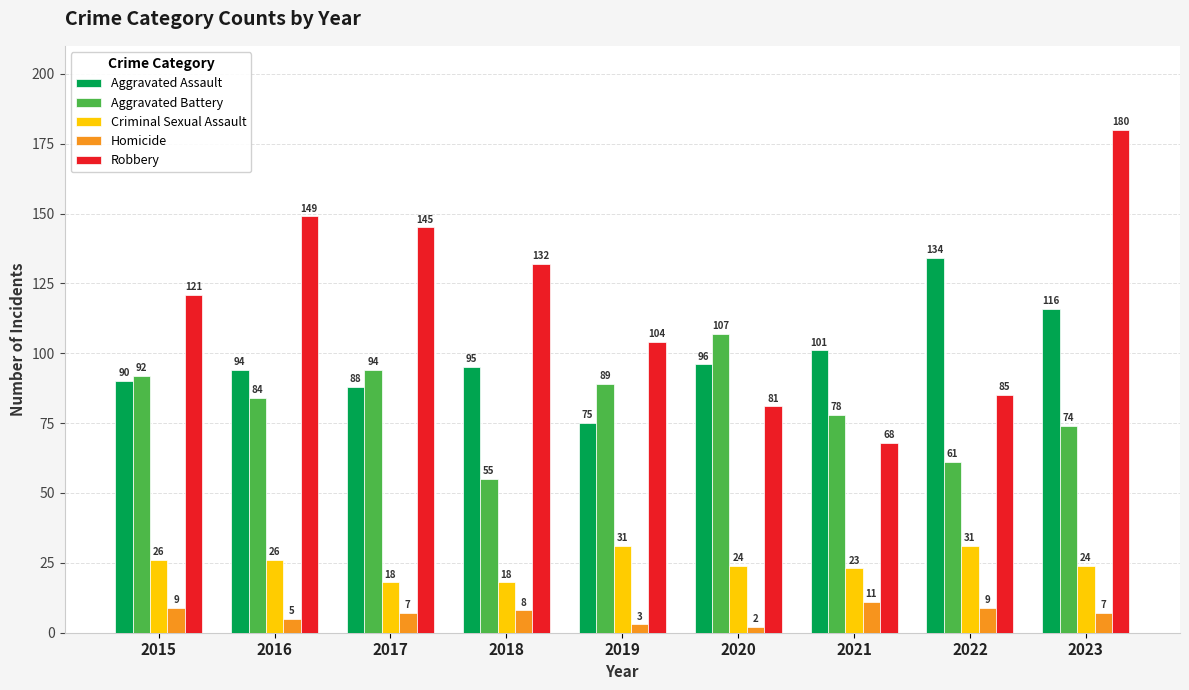

How many bars are there in each group?

5